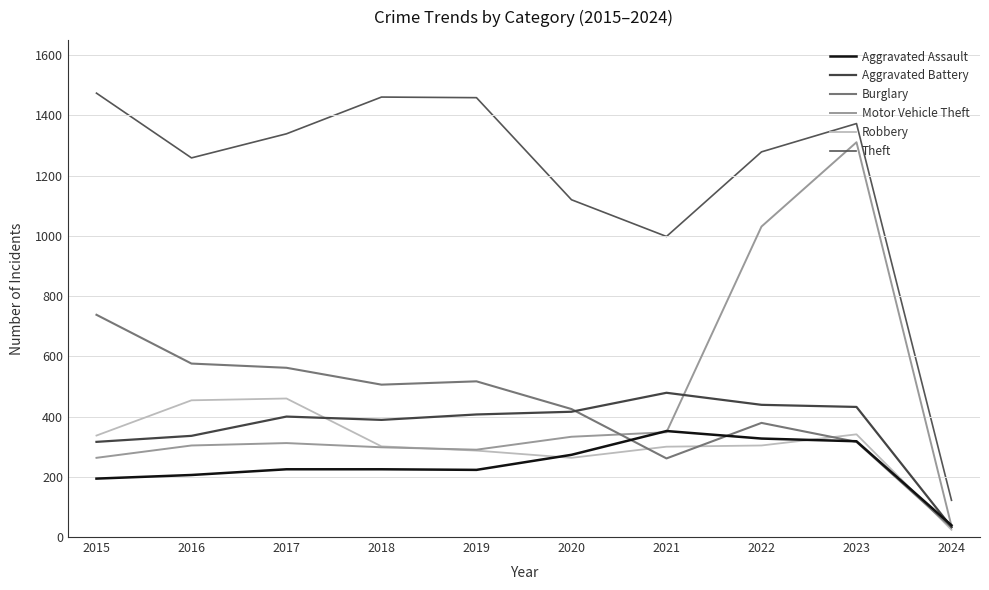

Does the chart display data point markers on the line(s)?

No